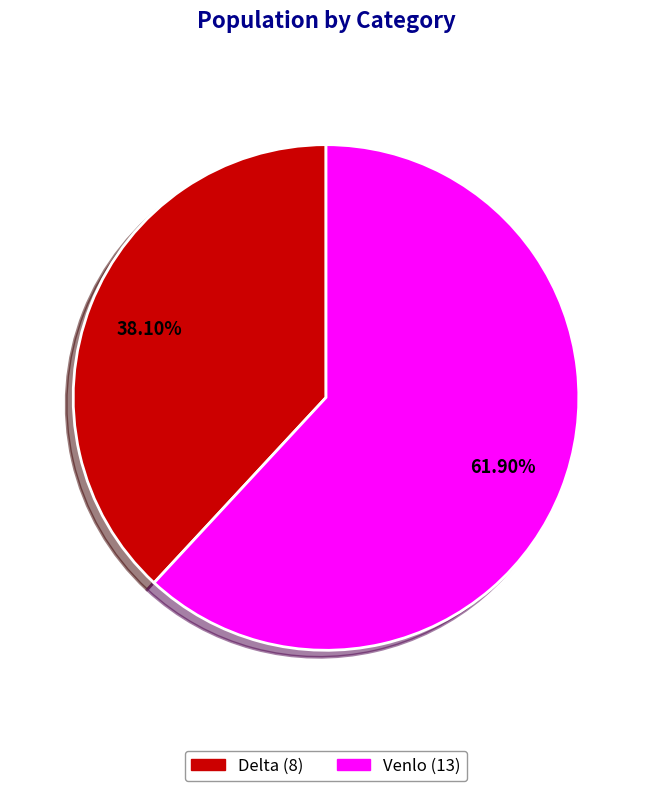

Rank the categories by value from lowest to highest.

Delta, Venlo